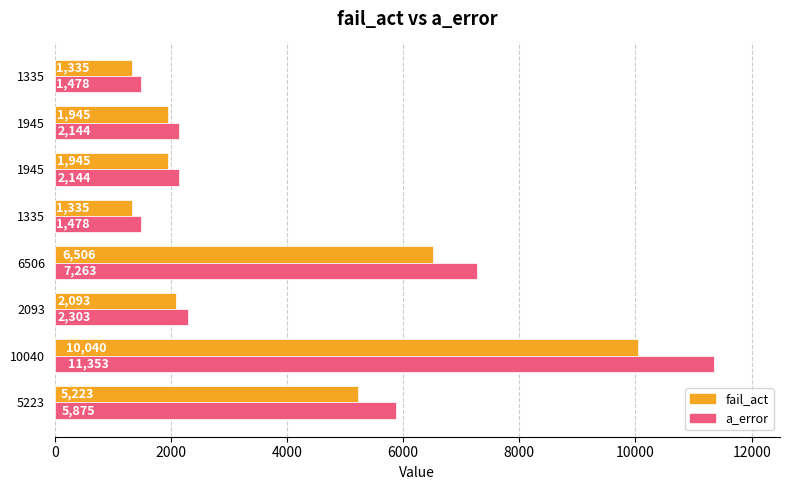

How many series are shown in this chart?

2